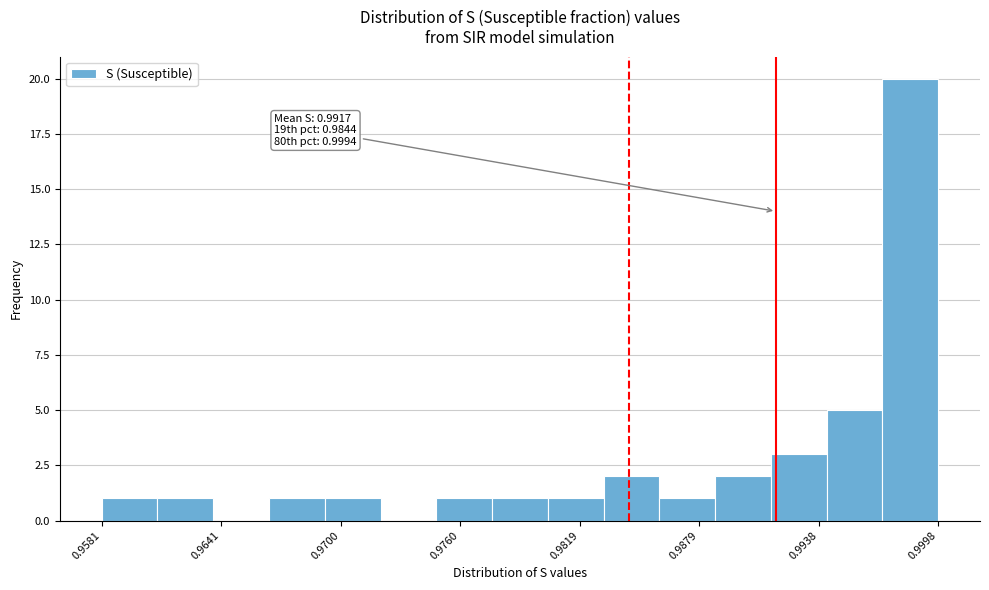

Read against the x-axis, roughly where is the centre of the tallest bar?

0.998